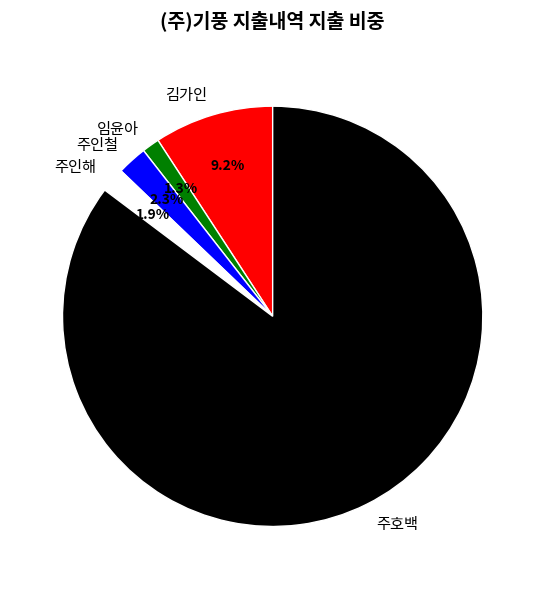

What portion of the pie excludes 주인철?

97.7%